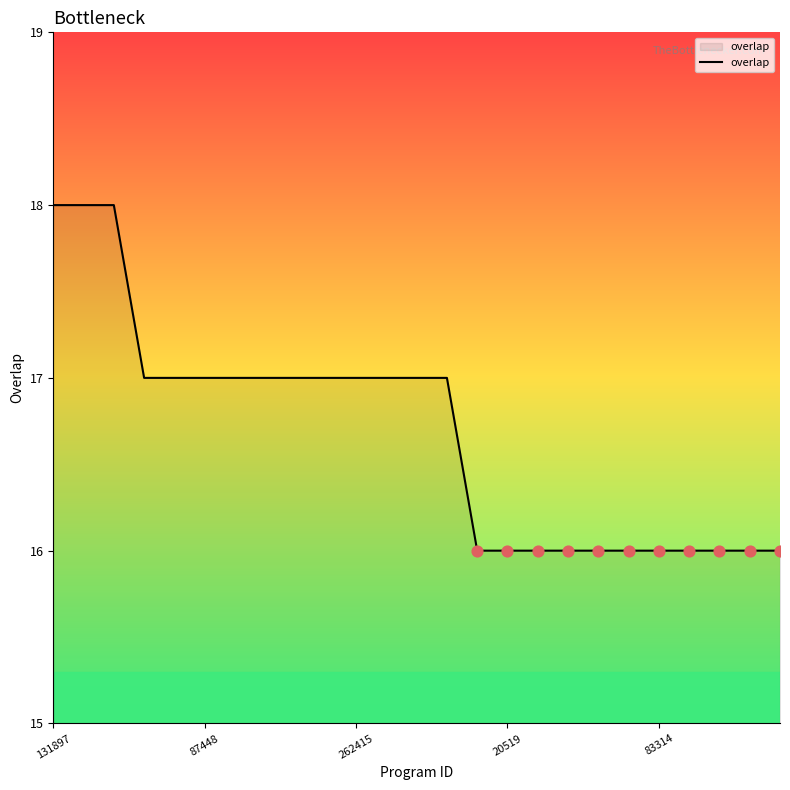

What is the maximum value shown in the chart?

18